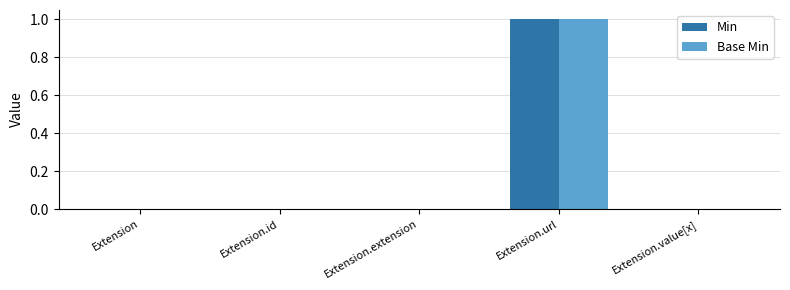

The Base Min series shows 0 at Extension. True or false?

True